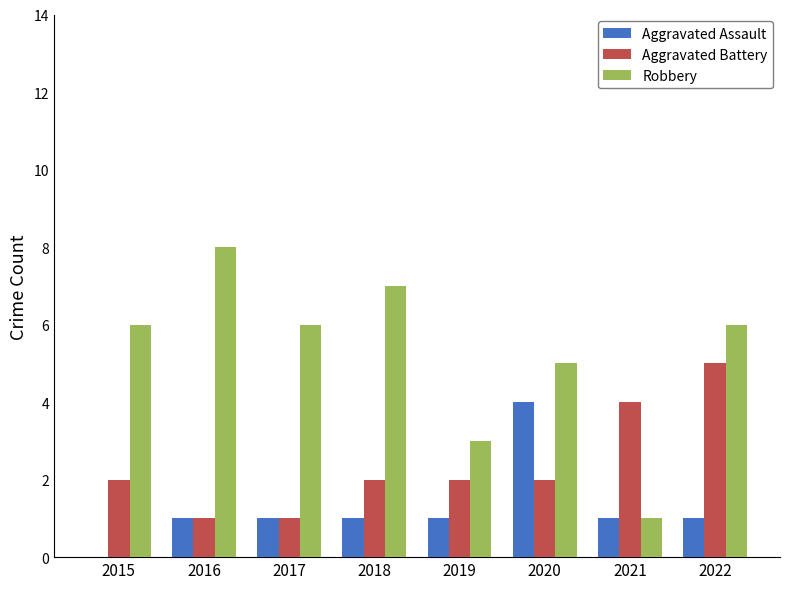

True or false: Aggravated Assault has a value of 4 at 2020.

True